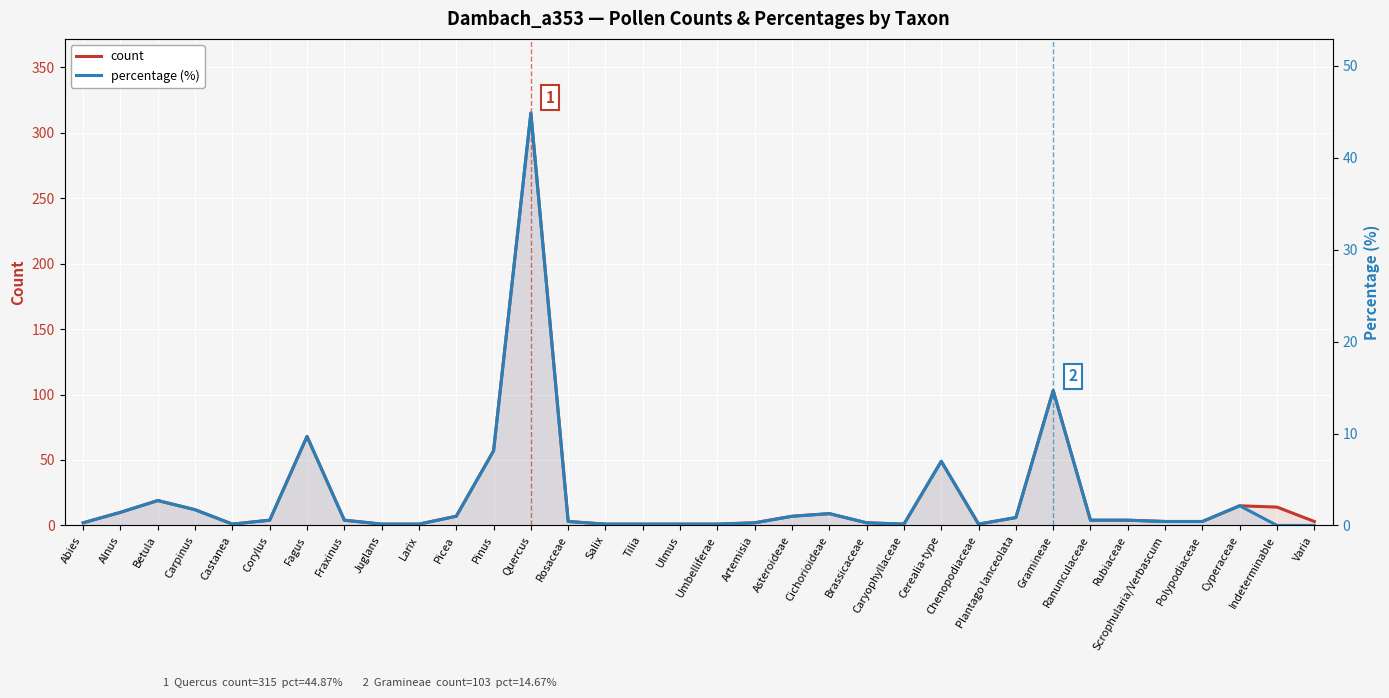

In percentage (%), how many points are higher than both neighbors (excluding endpoints)?

7